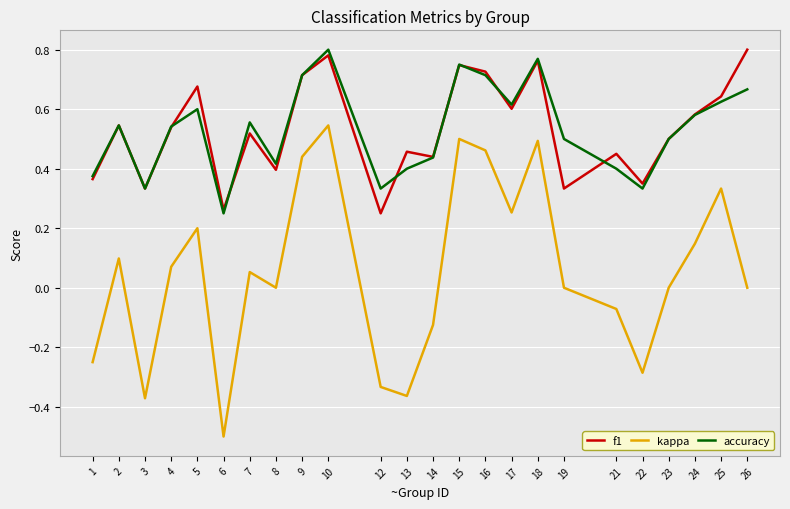

What are all the series names shown in the legend?

f1, kappa, accuracy